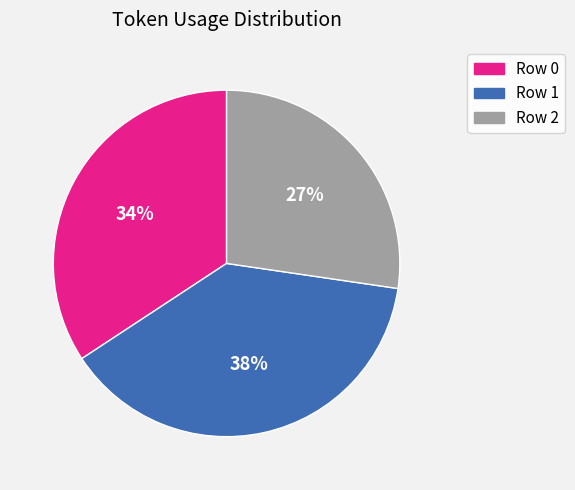

To the nearest percent, what percentage of the pie is Row 2?

27%